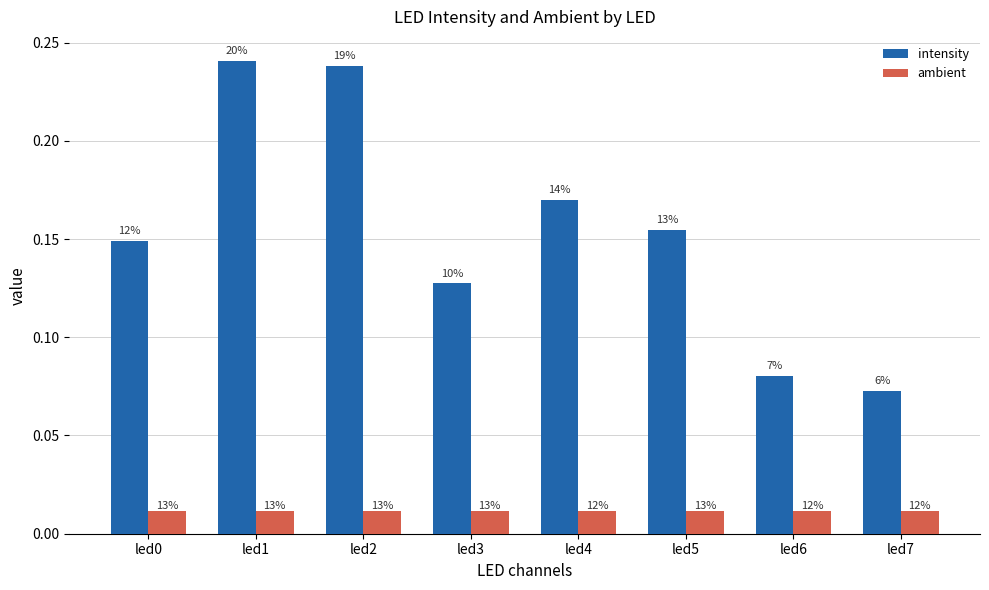

Is the value of intensity at led7 greater than the value of ambient at led6?

Yes